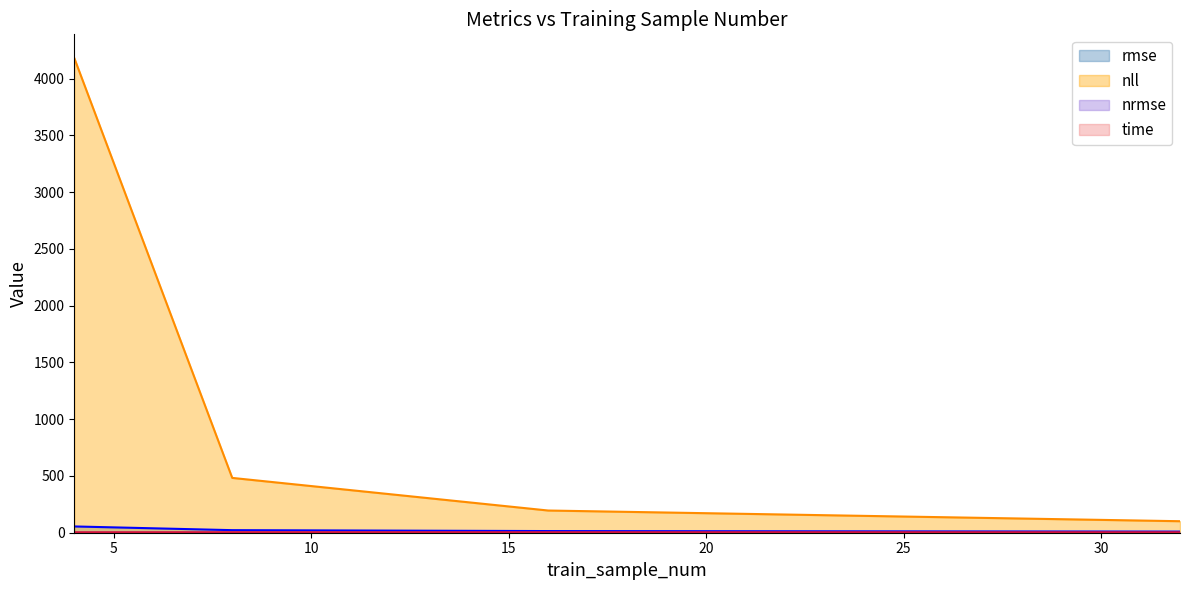

How many interior local peaks does the time series have?

1